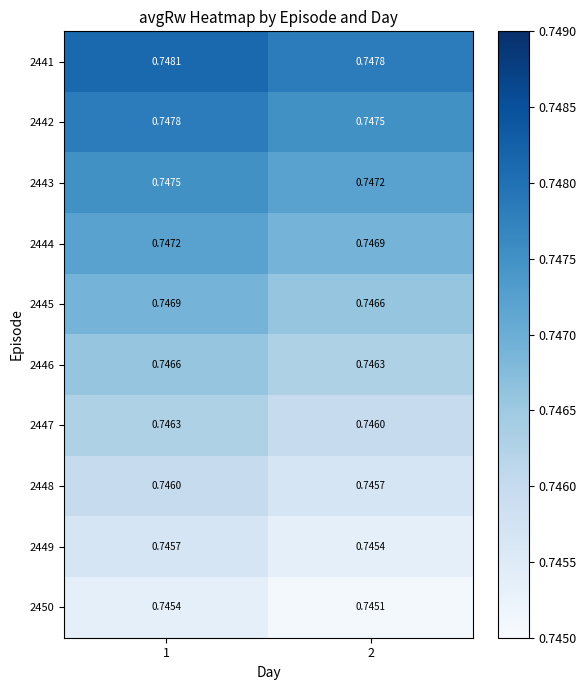

Is the value of 2445 at 1 greater than the value of 2449 at 2?

Yes